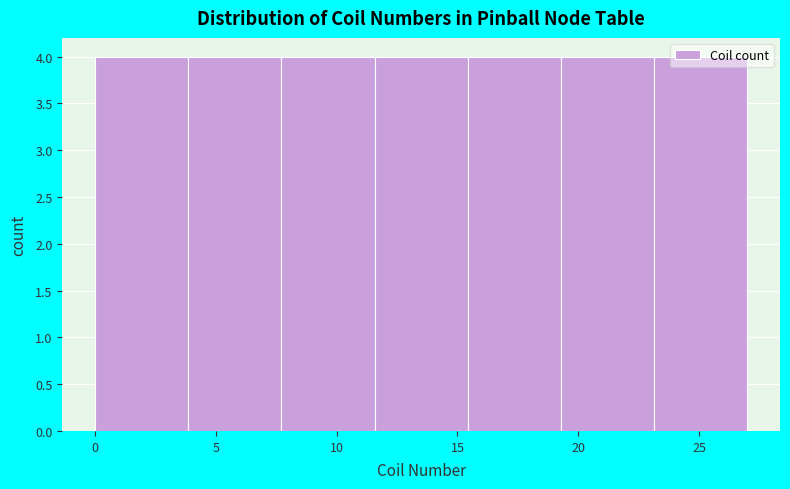

What is the height of the bar covering 11.5 to 15.5 on the x-axis? Neither the bar edges nor the heights are printed on the chart, so give them approximately, as read against the axes.

4